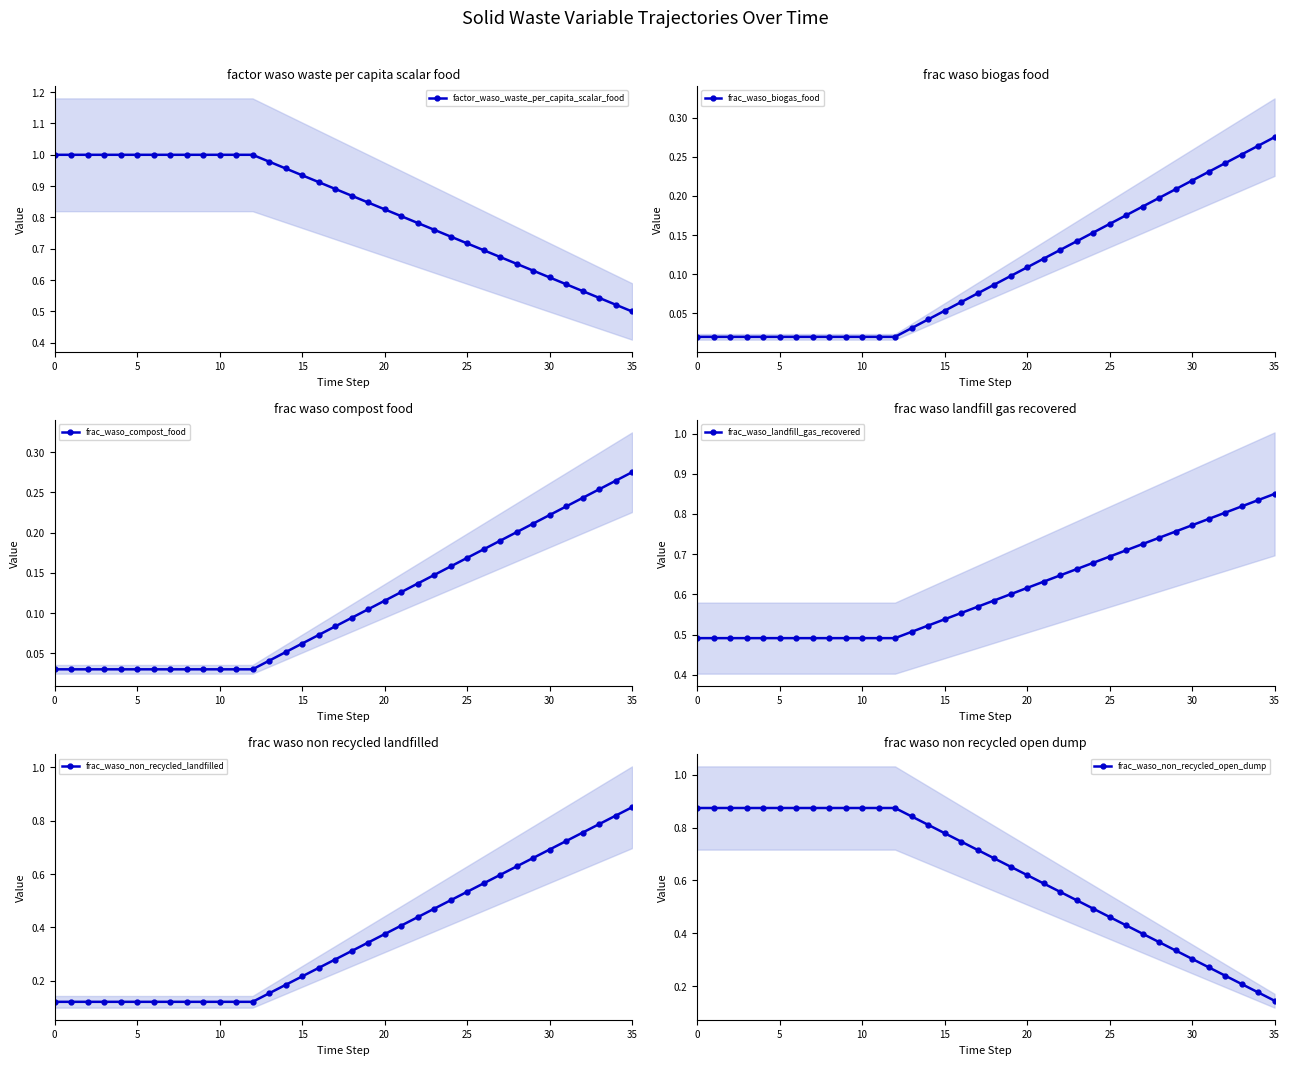

What is the difference between the highest and lowest values at 31?

0.6